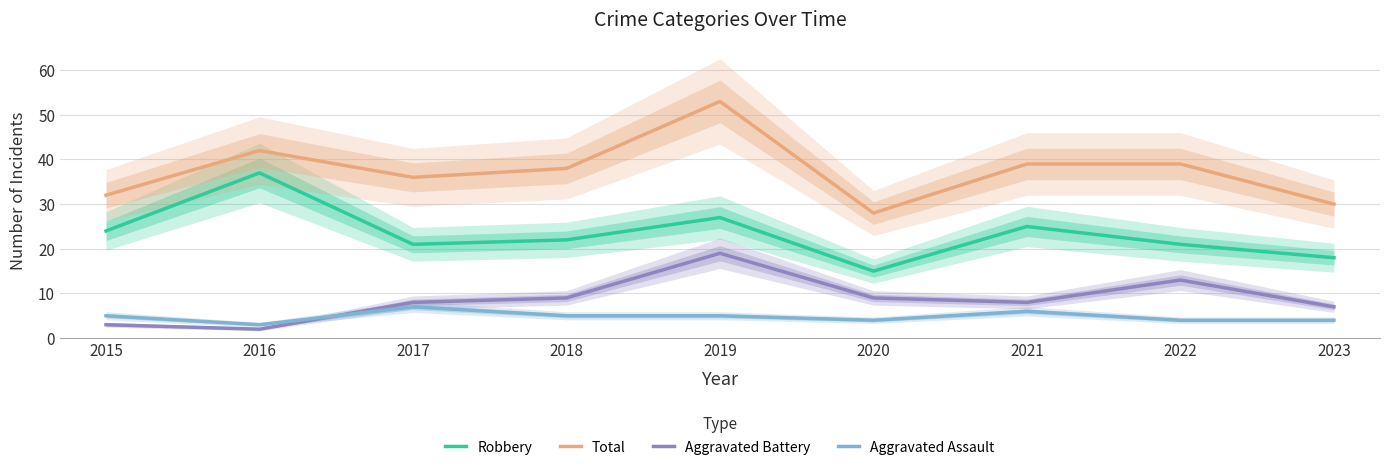

What is the value of the Aggravated Assault point at the 6th from the left?

4